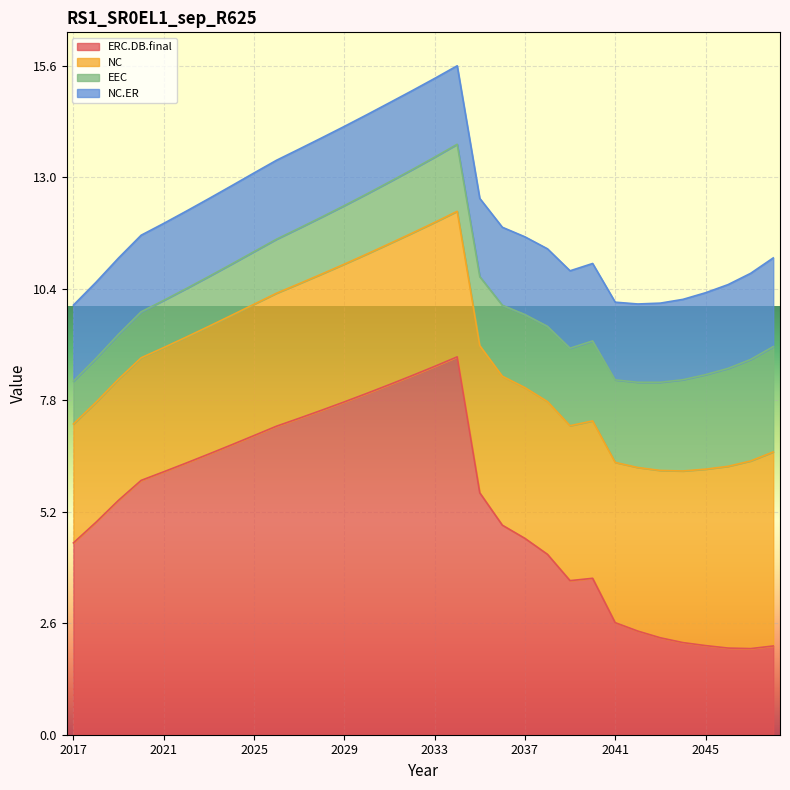

What is the difference between the EEC values at 2047 and 2043?

0.3